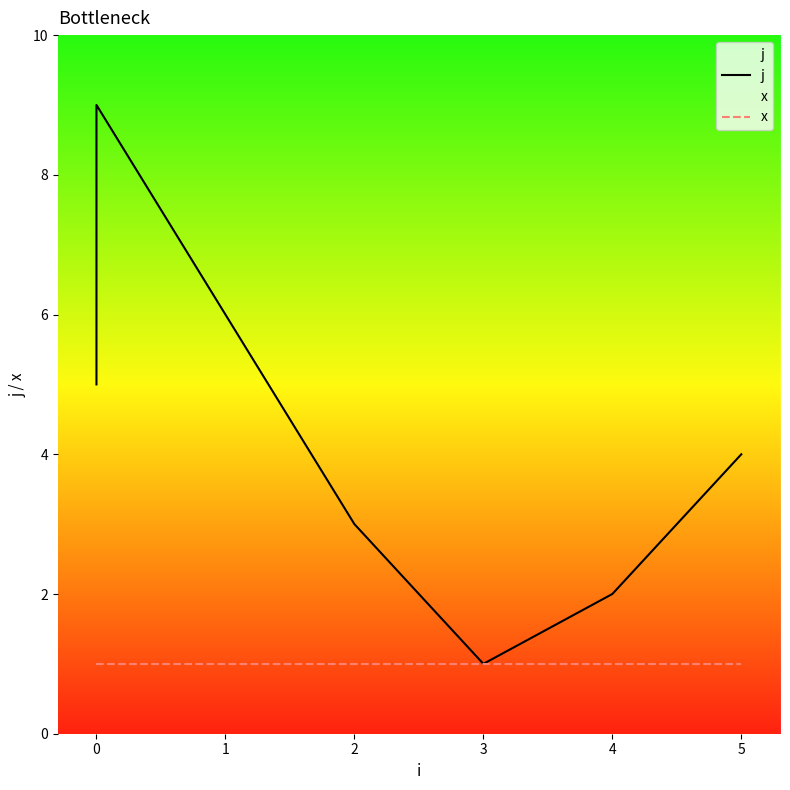

True or false: j has more than 1 interior local peaks.

False